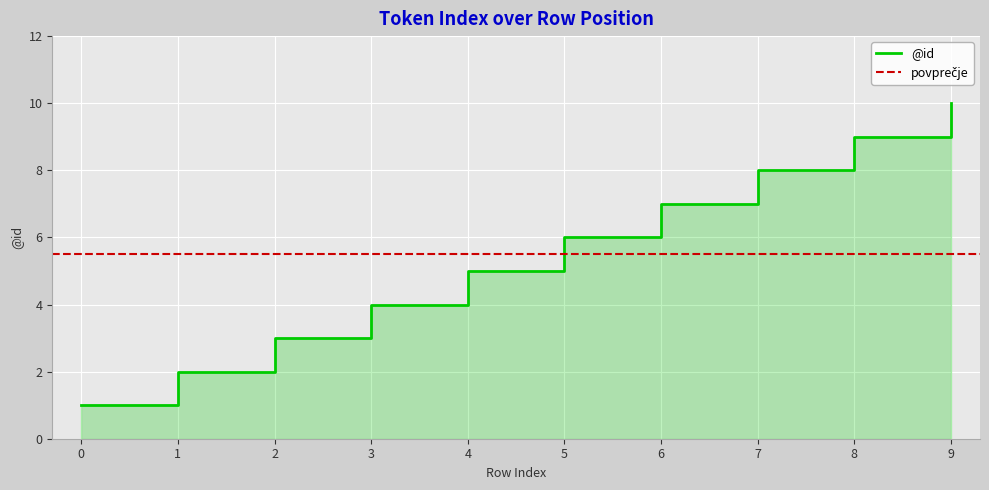

Approximately how many times larger is the value at 8 compared to 4?

1.8